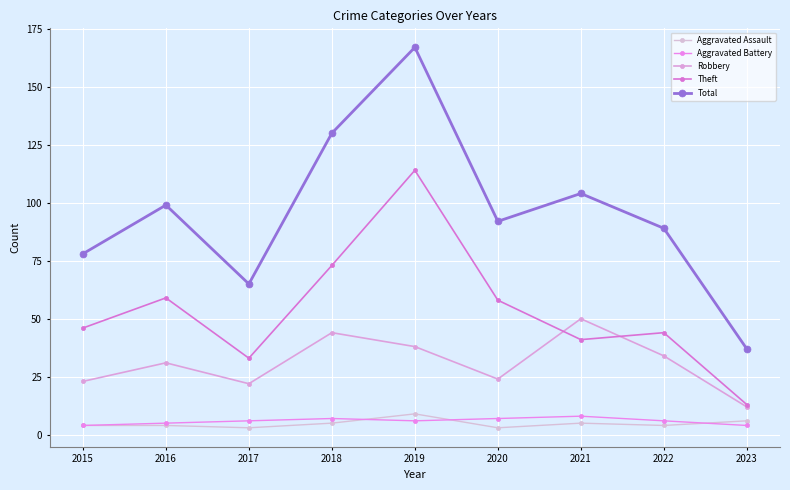

How many values in the Total series are below 92?

4